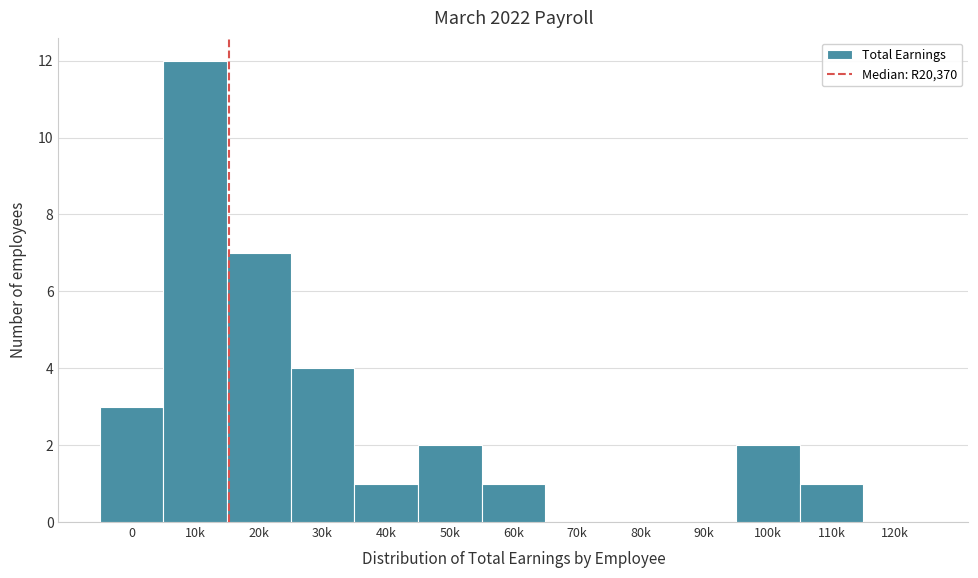

Reading right to left, transcribe all the data shown in this chart.

120k=0	110k=1	100k=2	90k=0	80k=0	70k=0	60k=1	50k=2	40k=1	30k=4	20k=7	10k=12	0=3